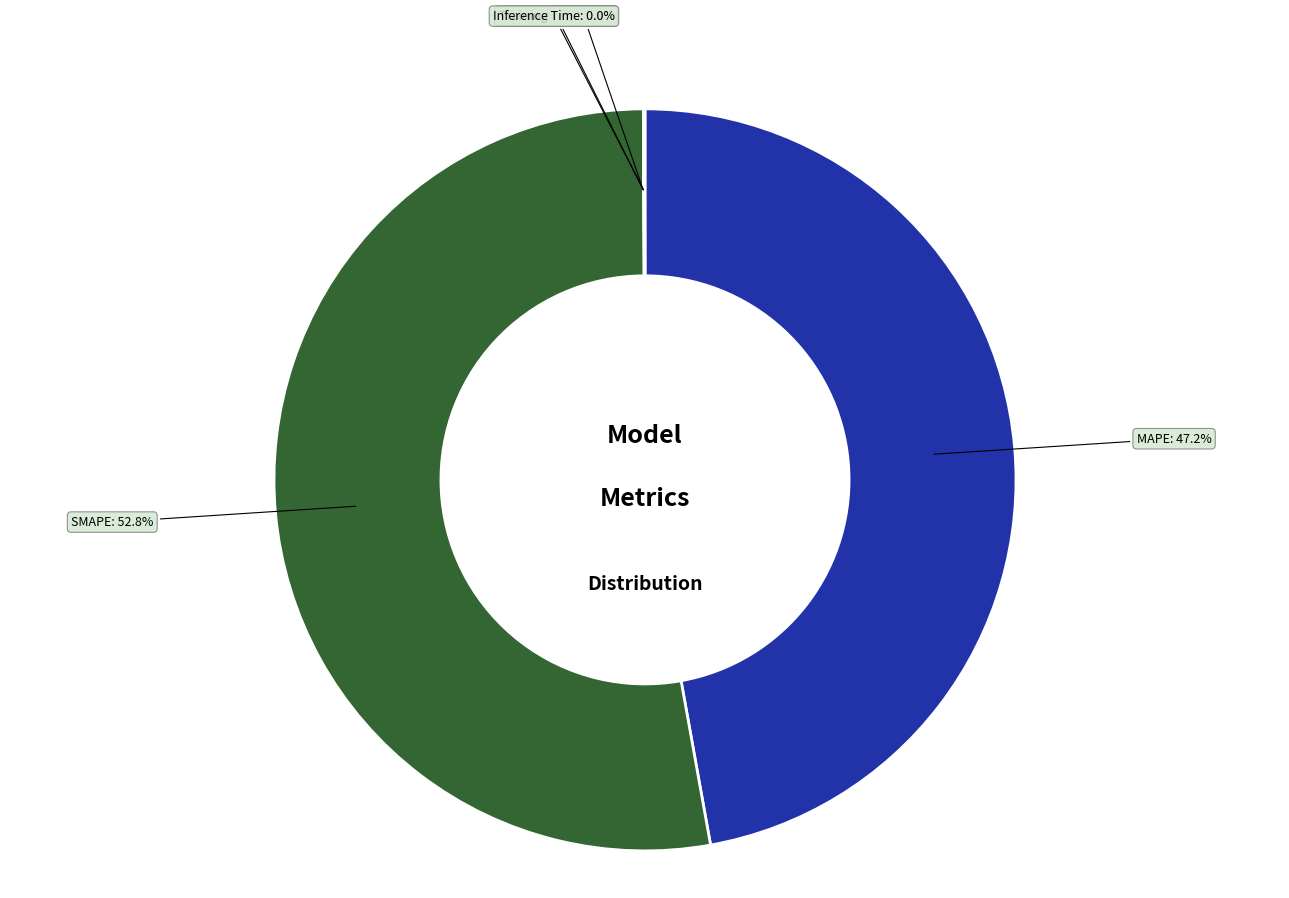

Is there any slice that represents more than half of the pie?

Yes